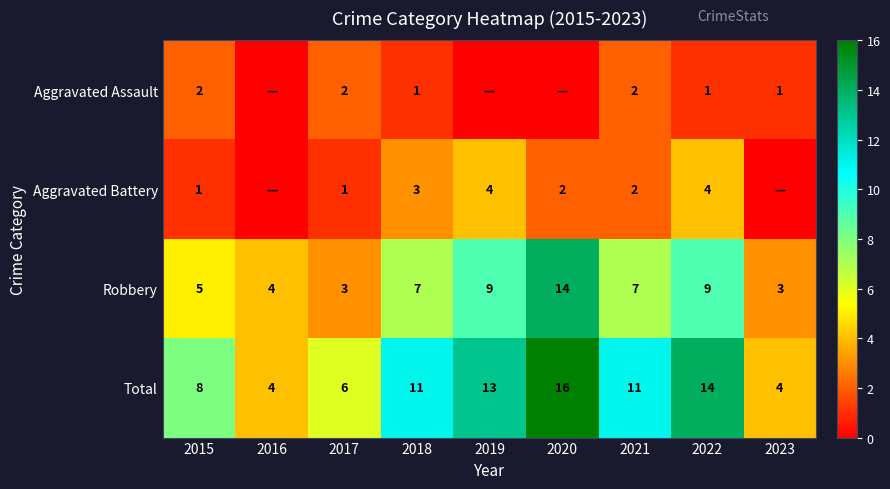

Is the value of Aggravated Battery at 2017 greater than the value of Total at 2023?

No